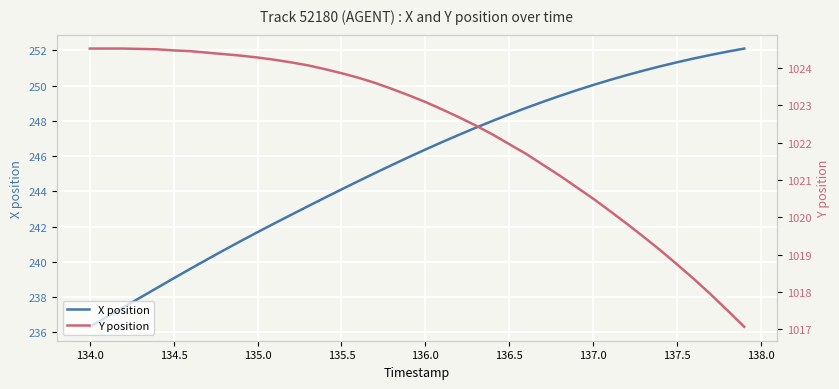

What is the lowest value of the X position series?

236.3